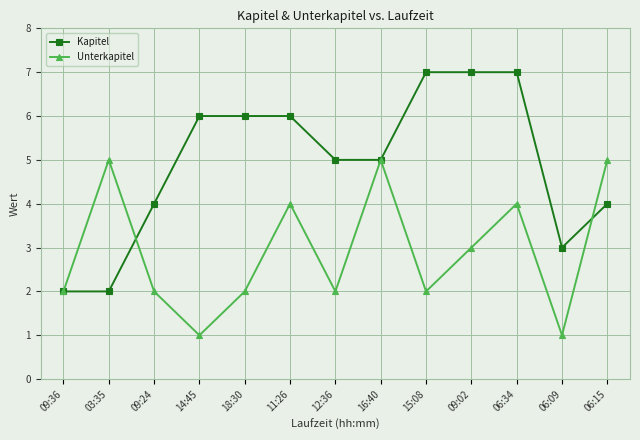

What is the label of the 7th point from the right?

12:36